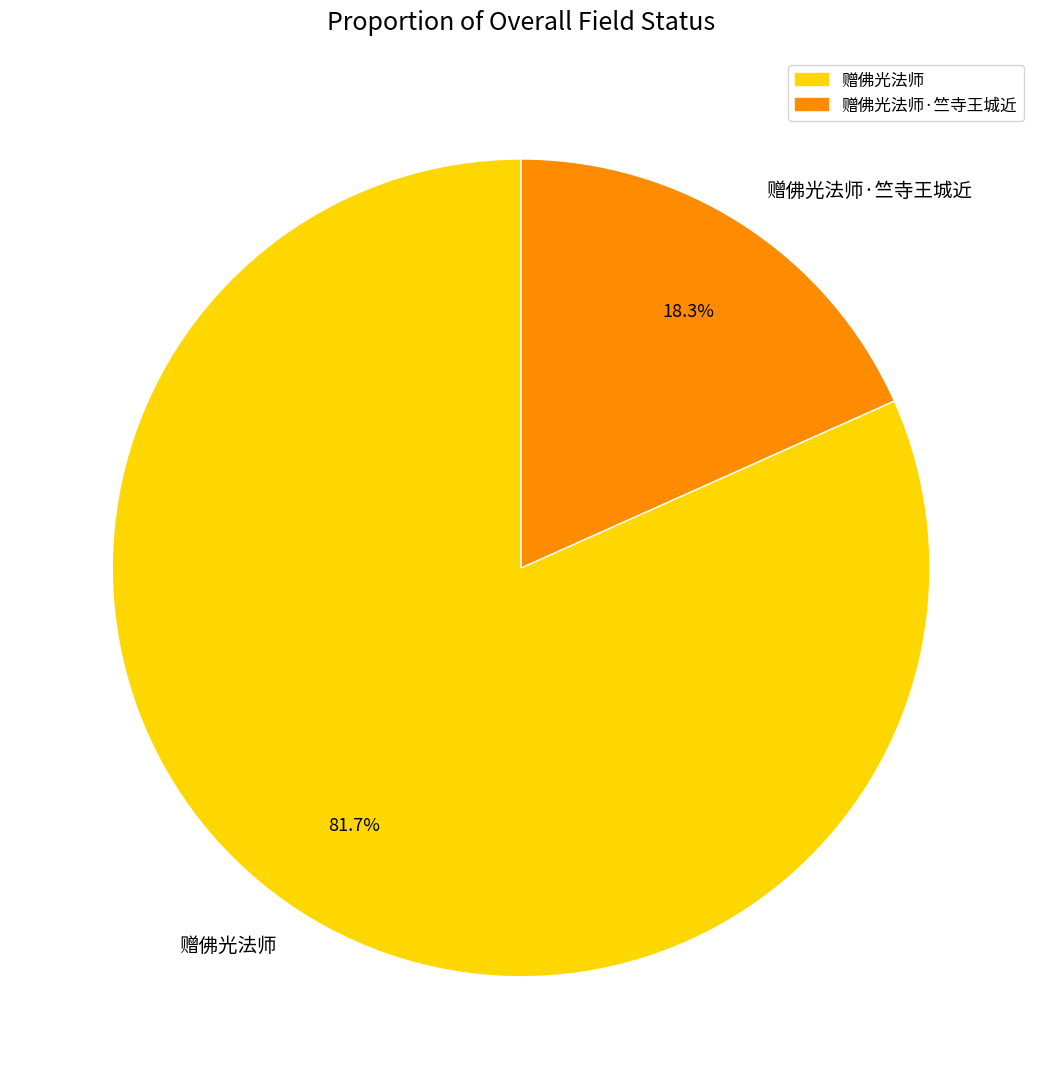

Which slice represents more than half of the pie?

赠佛光法师